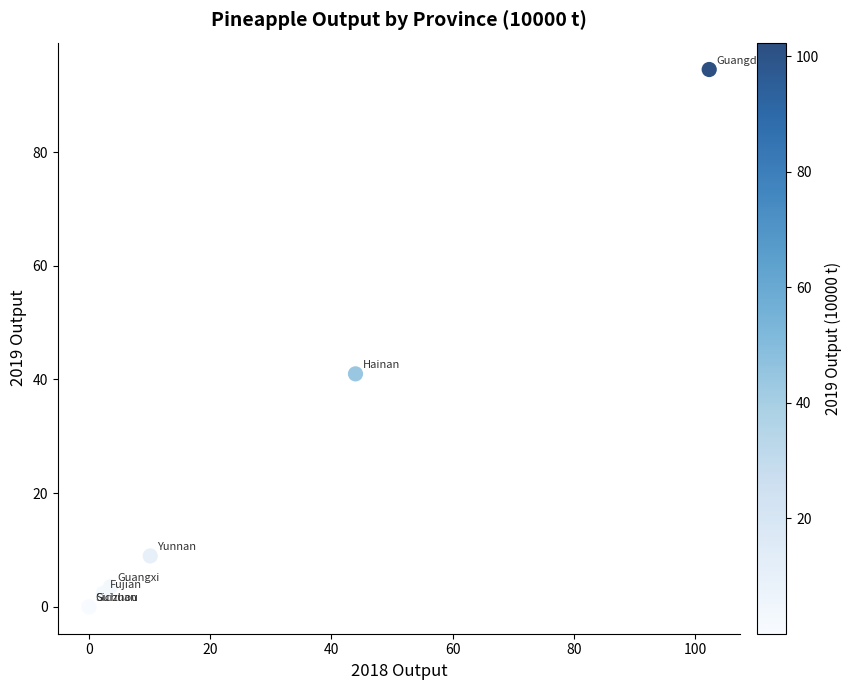

What Y value in the scatter plot is closest to 47?

41.0